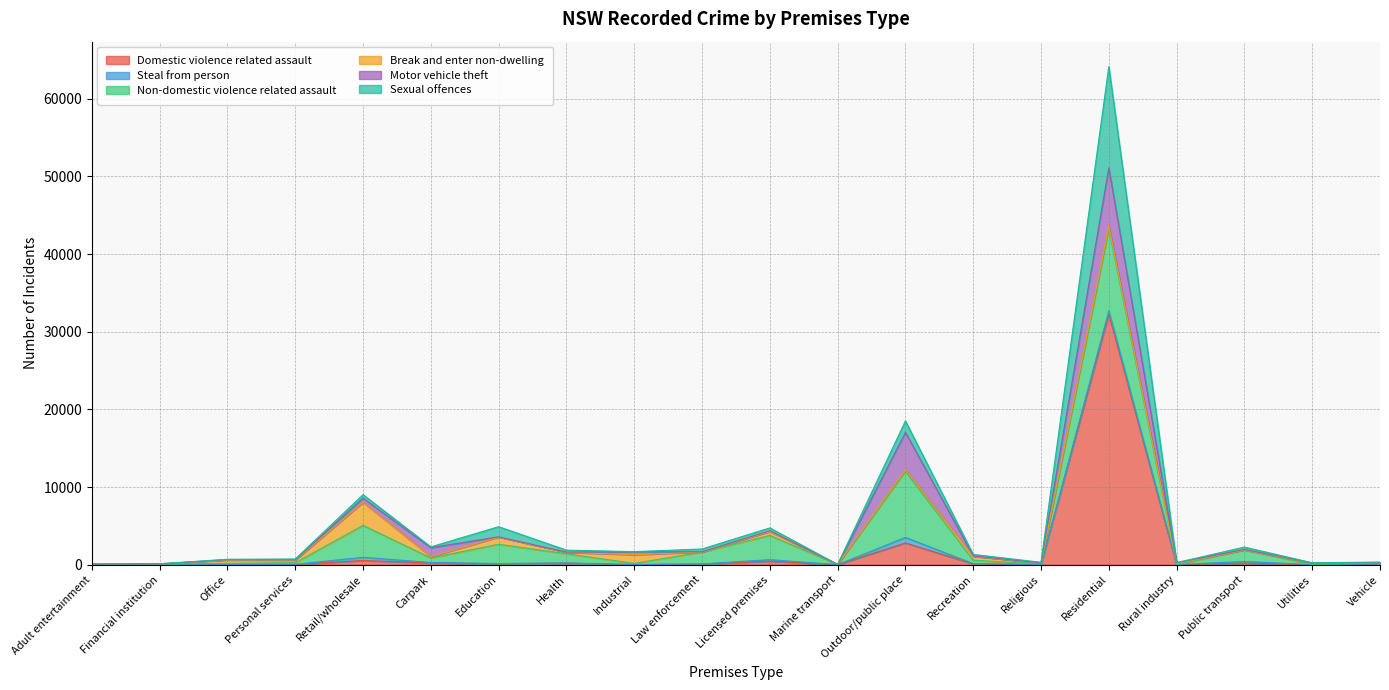

How many values in the Sexual offences series exceed 104?

9